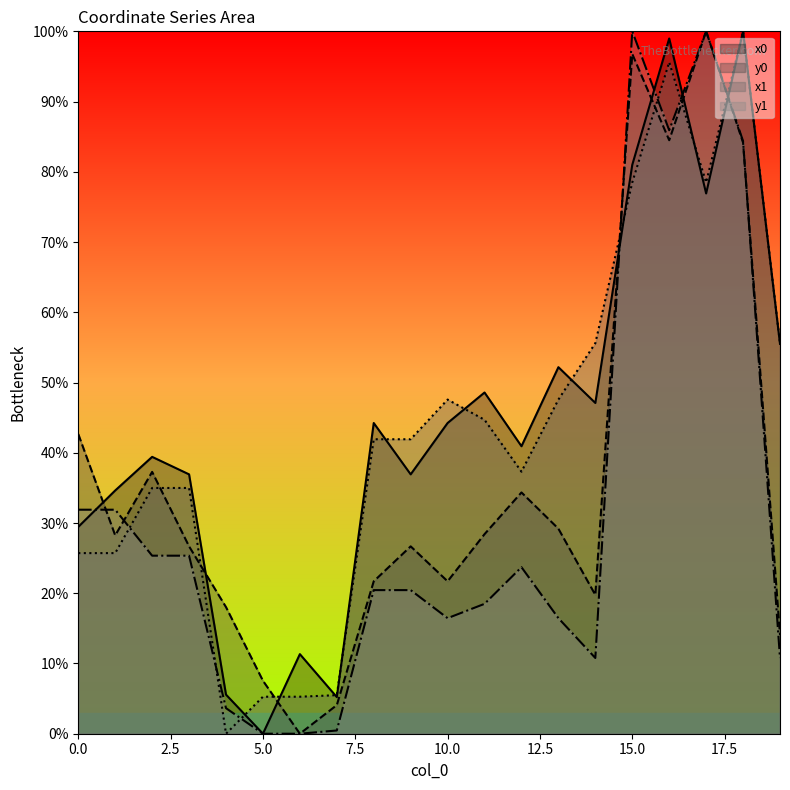

True or false: y1 has more than 1 interior local peaks.

True